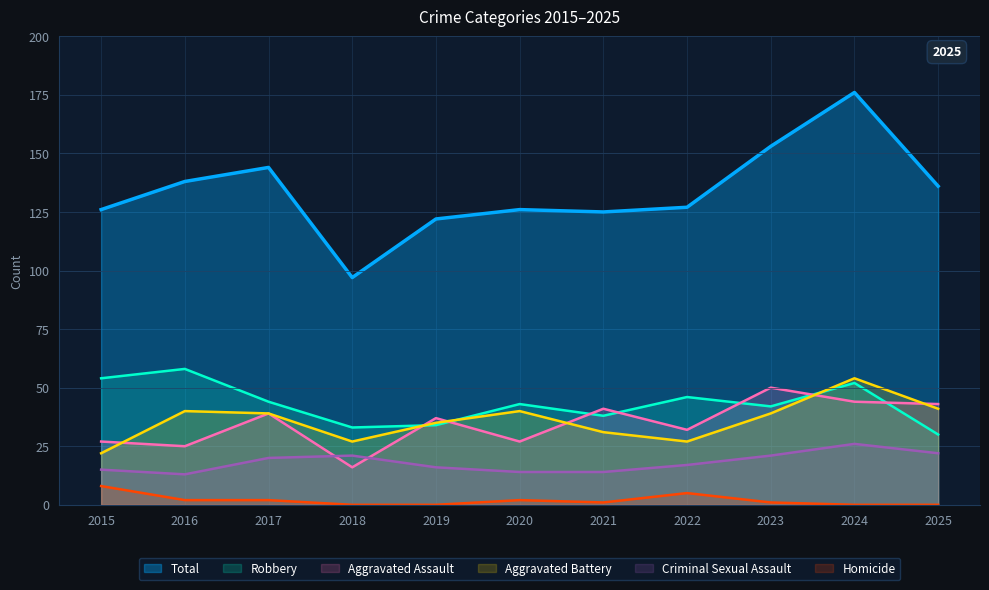

What is the difference between the highest and lowest values at 2015?

118